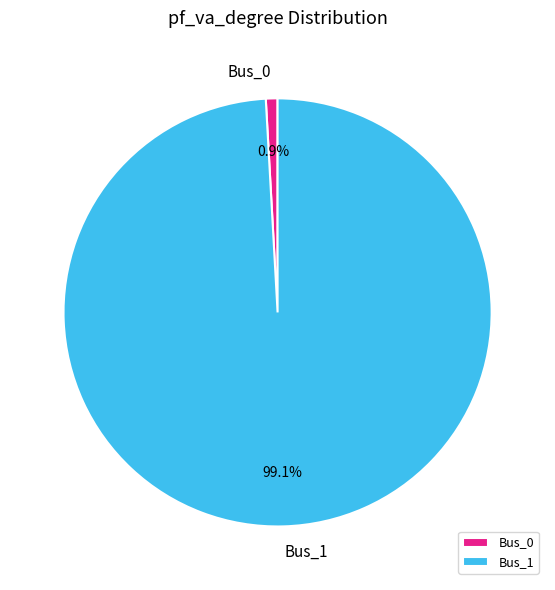

Which category has the biggest portion of the pie?

Bus_1